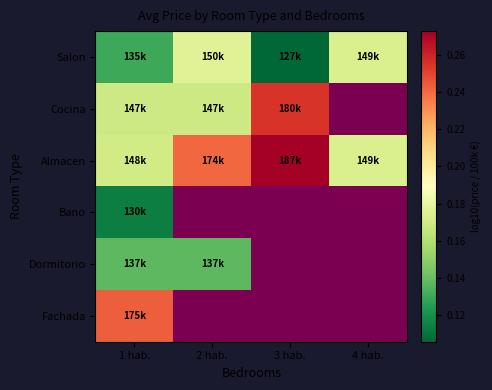

Which series changed the most between 3 hab. and 4 hab.?

Almacen